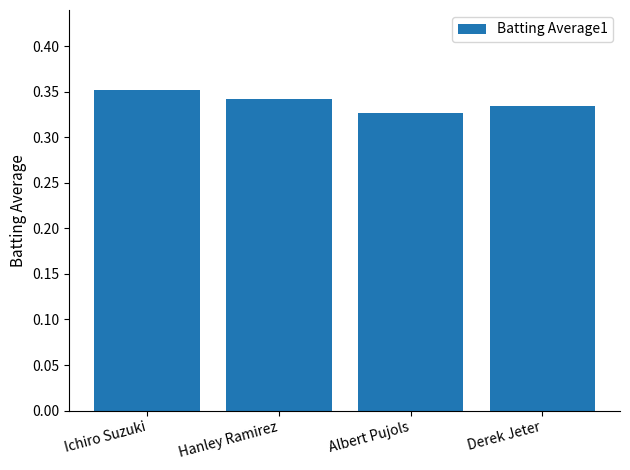

Count the number of categories in the chart.

4